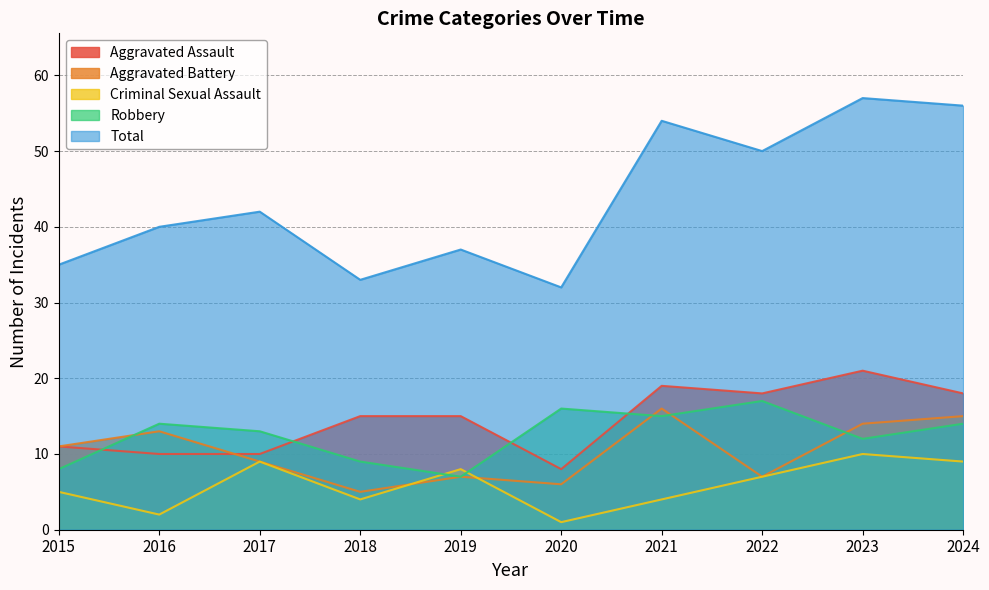

Reading left to right, what are all the values shown in this chart?

Aggravated Assault: 11	10	10	15	15	8	19	18	21	18
Aggravated Battery: 11	13	9	5	7	6	16	7	14	15
Criminal Sexual Assault: 5	2	9	4	8	1	4	7	10	9
Robbery: 8	14	13	9	7	16	15	17	12	14
Total: 35	40	42	33	37	32	54	50	57	56